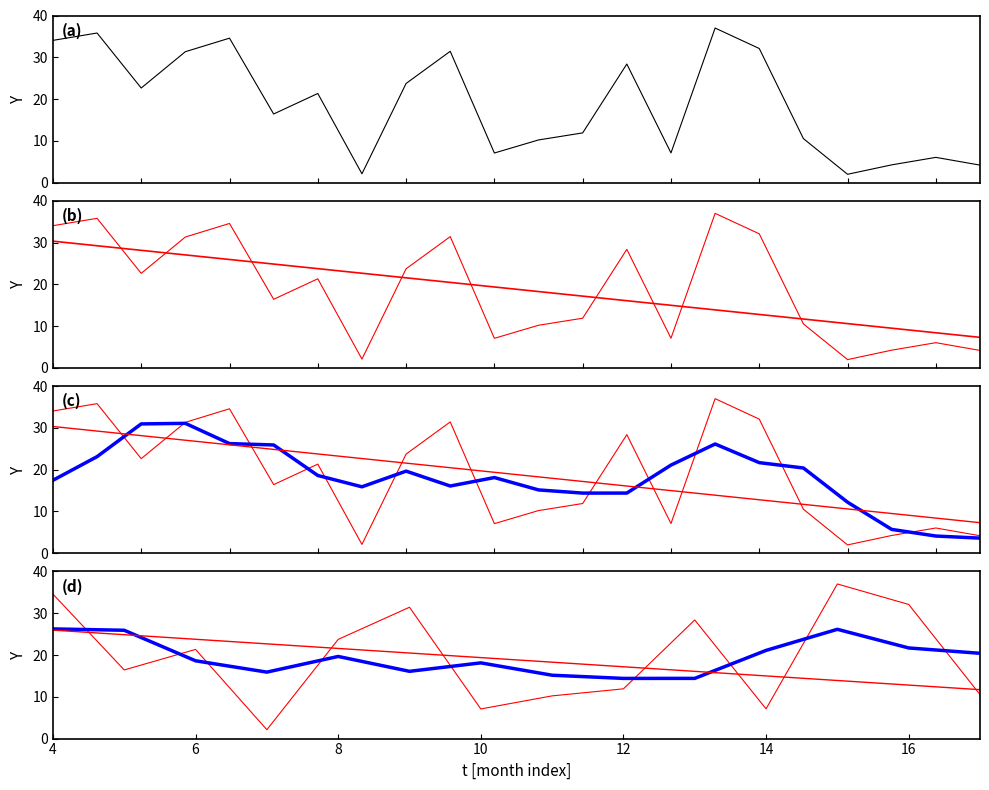

How many lines are shown in the chart?

3